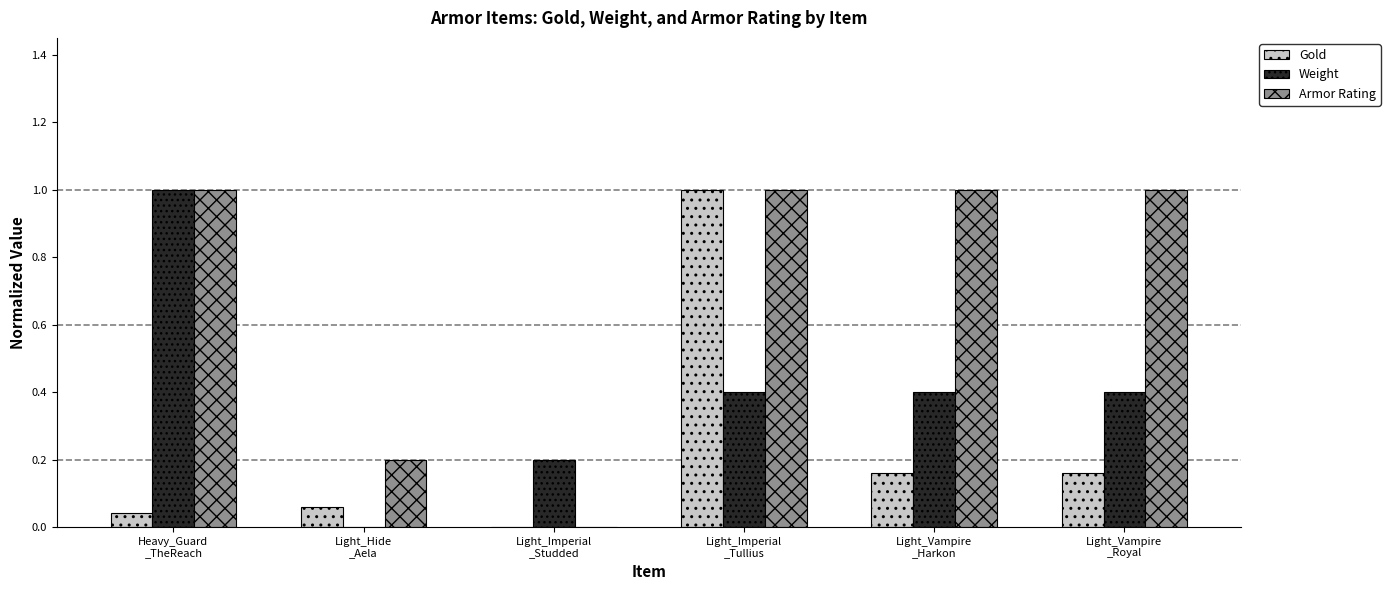

How many values in Weight are above zero?

5